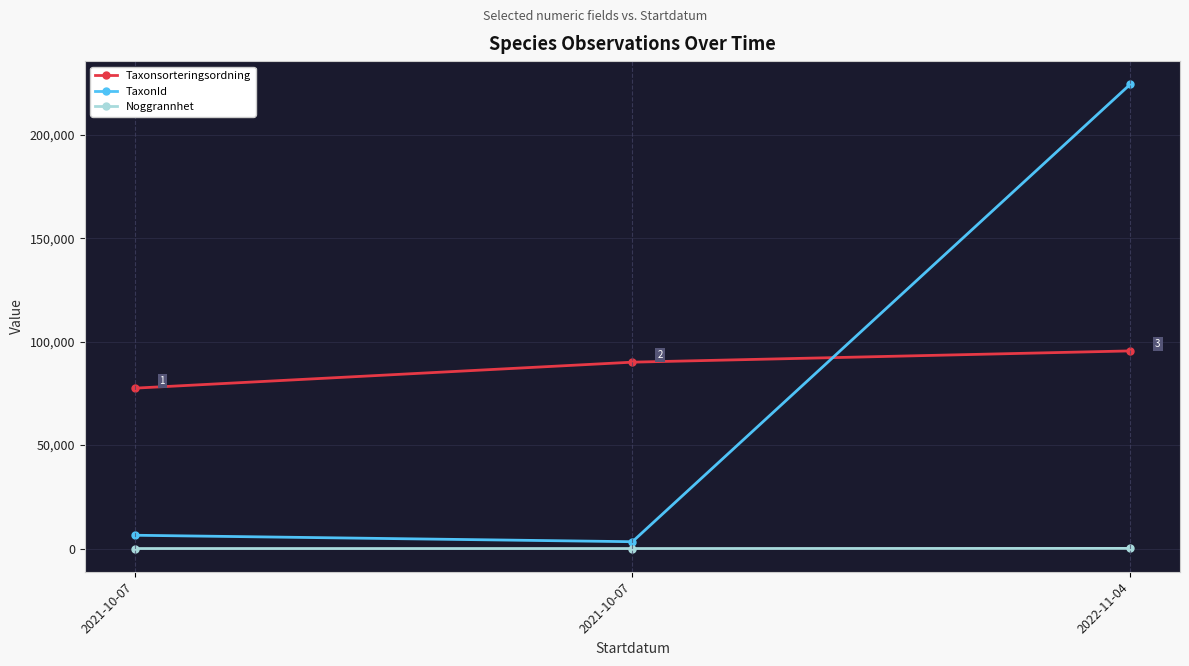

Which series has the largest range (max minus min)?

TaxonId